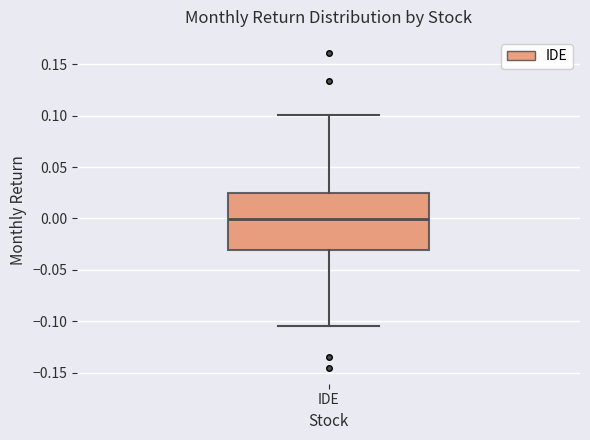

Transcribe this box plot: give where the median line is, the range the box spans, and where the two whiskers end, as read against the y-axis. The values are not printed on the chart, so give them approximately, as read against the axis.

median 0.000, box -0.030 to 0.025, whiskers -0.105 to 0.100